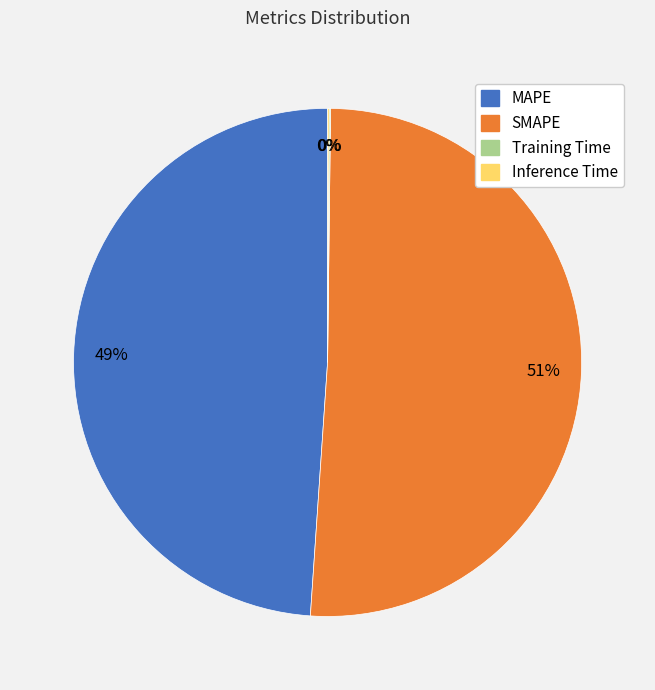

To the nearest percent, what percentage of the pie is SMAPE?

51%